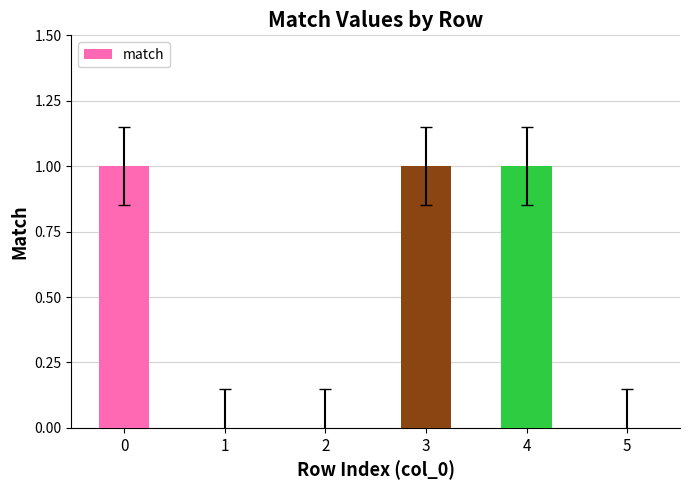

Read the value at 4.

1